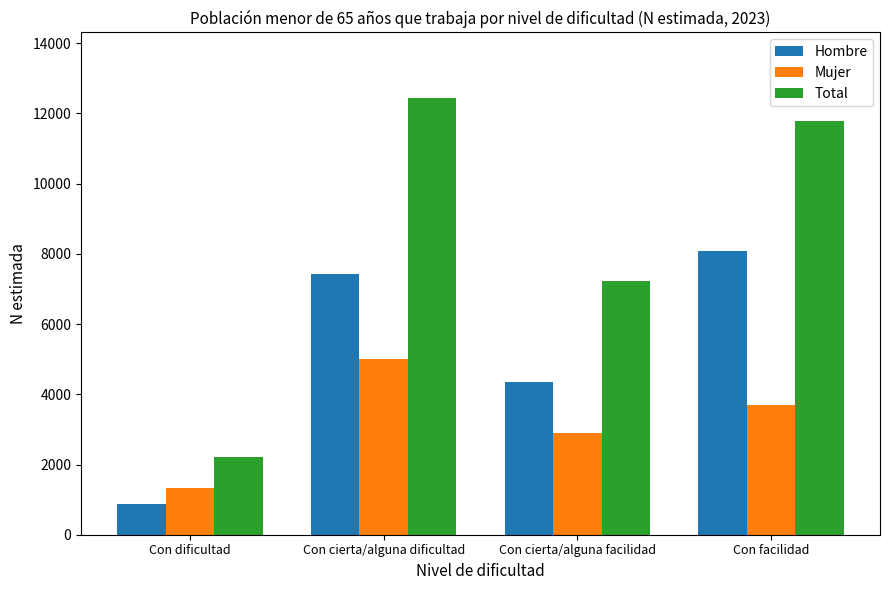

Reading right to left, extract all data points from this chart.

Hombre: 8077	4337	7435	867
Mujer: 3706	2898	5006	1335
Total: 11783	7236	12441	2202